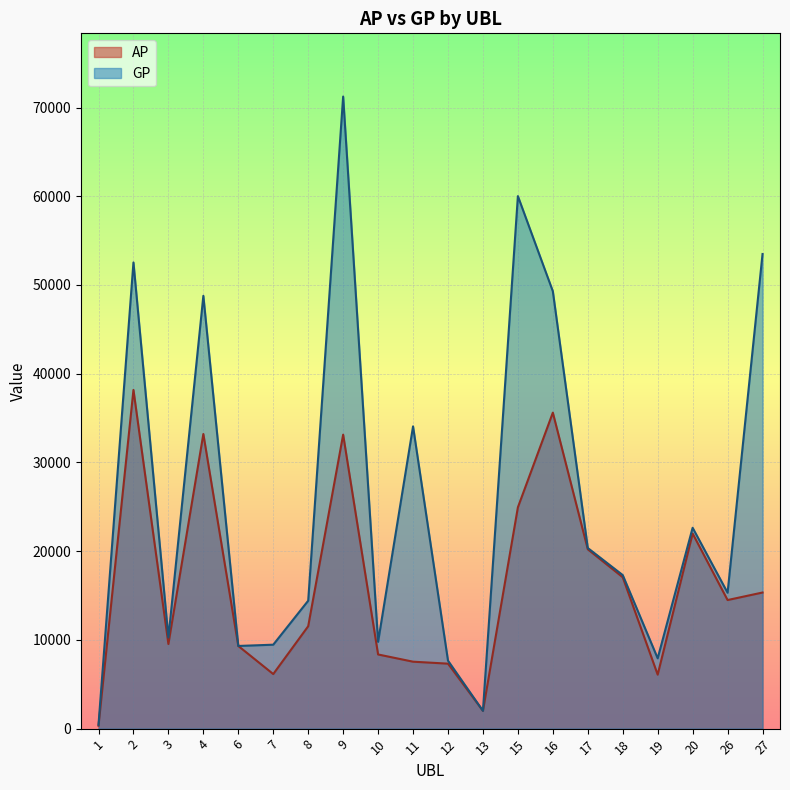

How many distinct data groups are displayed?

2